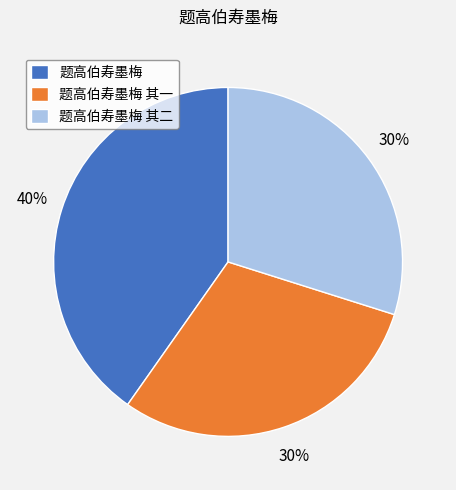

Combined, do 题高伯寿墨梅 其一 and 题高伯寿墨梅 其二 account for over 50%?

Yes